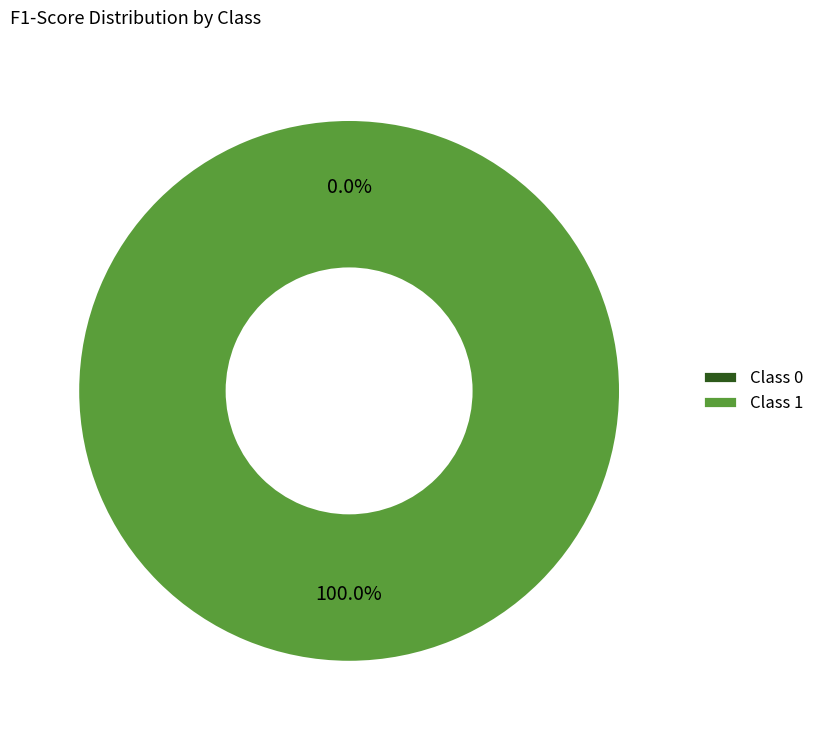

Which slice is the largest?

1